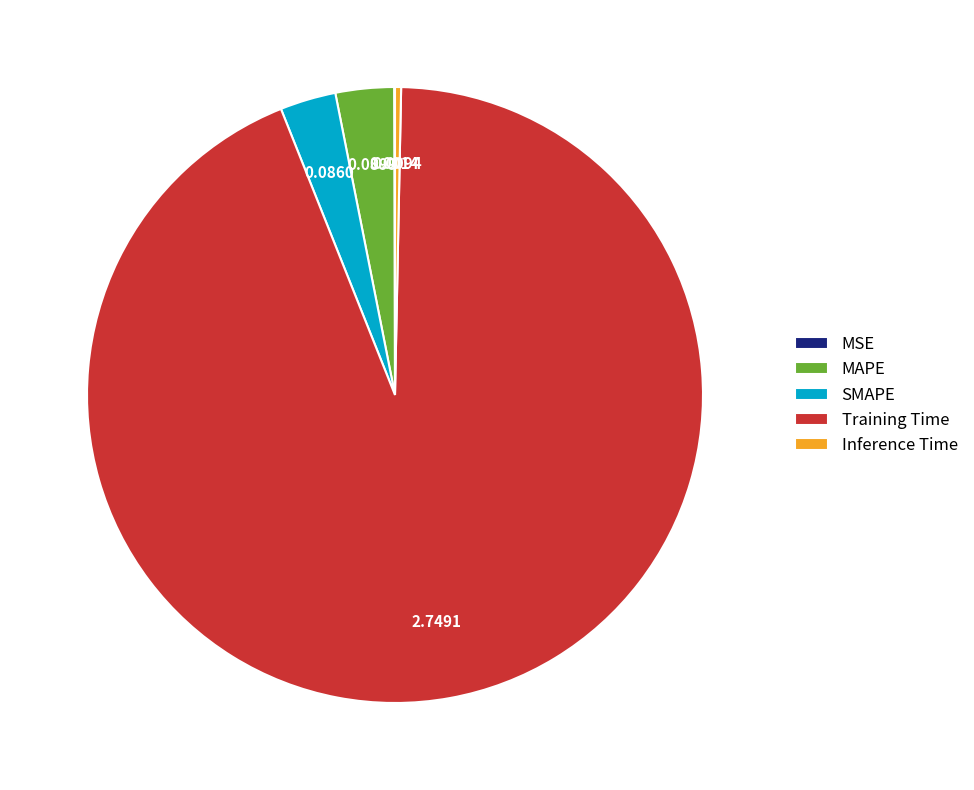

True or false: Training Time accounts for 94% of the total.

True